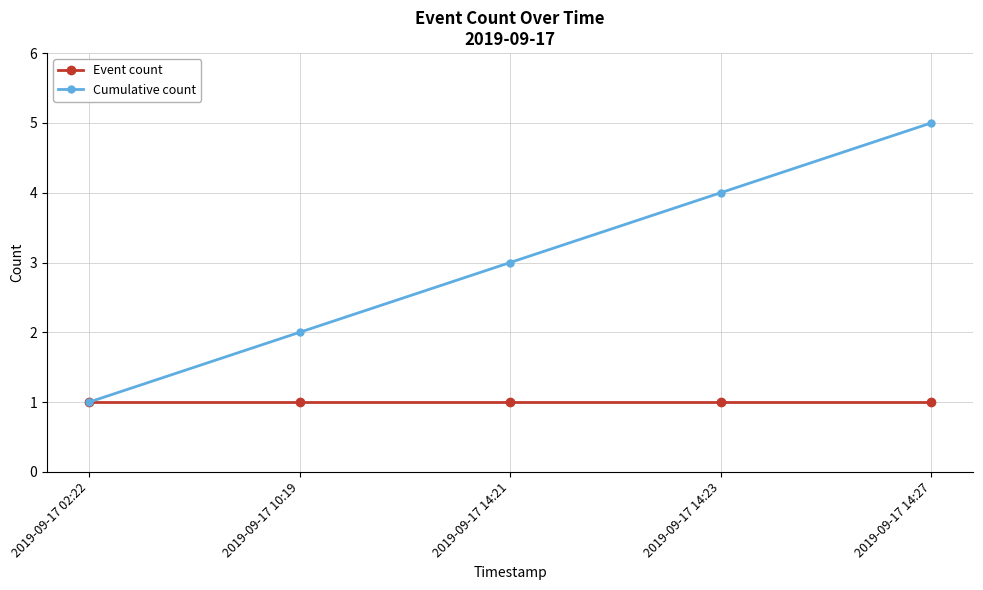

Reading left to right, extract all data points from this chart.

Event count: 2019-09-17 02:22=1	2019-09-17 10:19=1	2019-09-17 14:21=1	2019-09-17 14:23=1	2019-09-17 14:27=1
Cumulative count: 2019-09-17 02:22=1	2019-09-17 10:19=2	2019-09-17 14:21=3	2019-09-17 14:23=4	2019-09-17 14:27=5